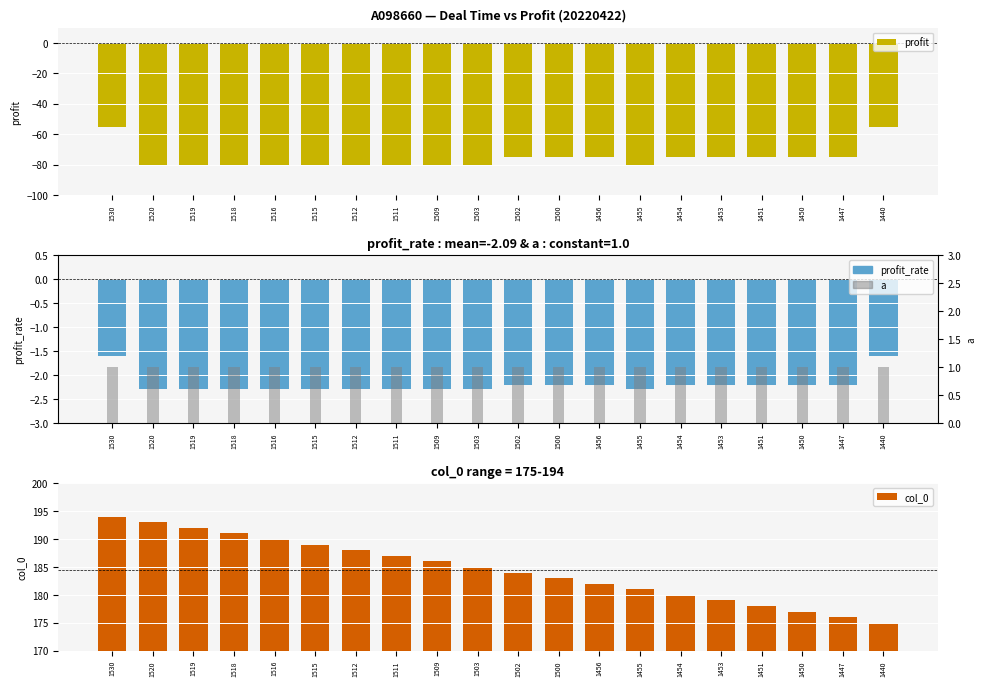

What is the sum of all col_0 values?

3690.0